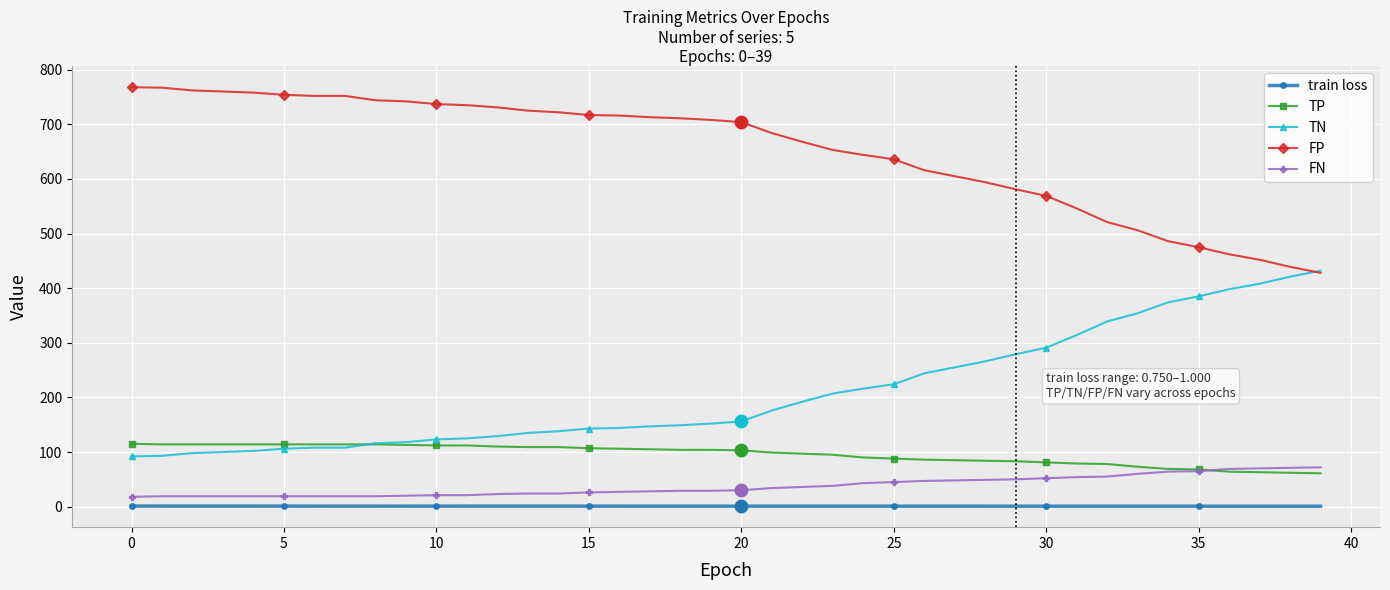

What is the greatest value displayed?

768.0